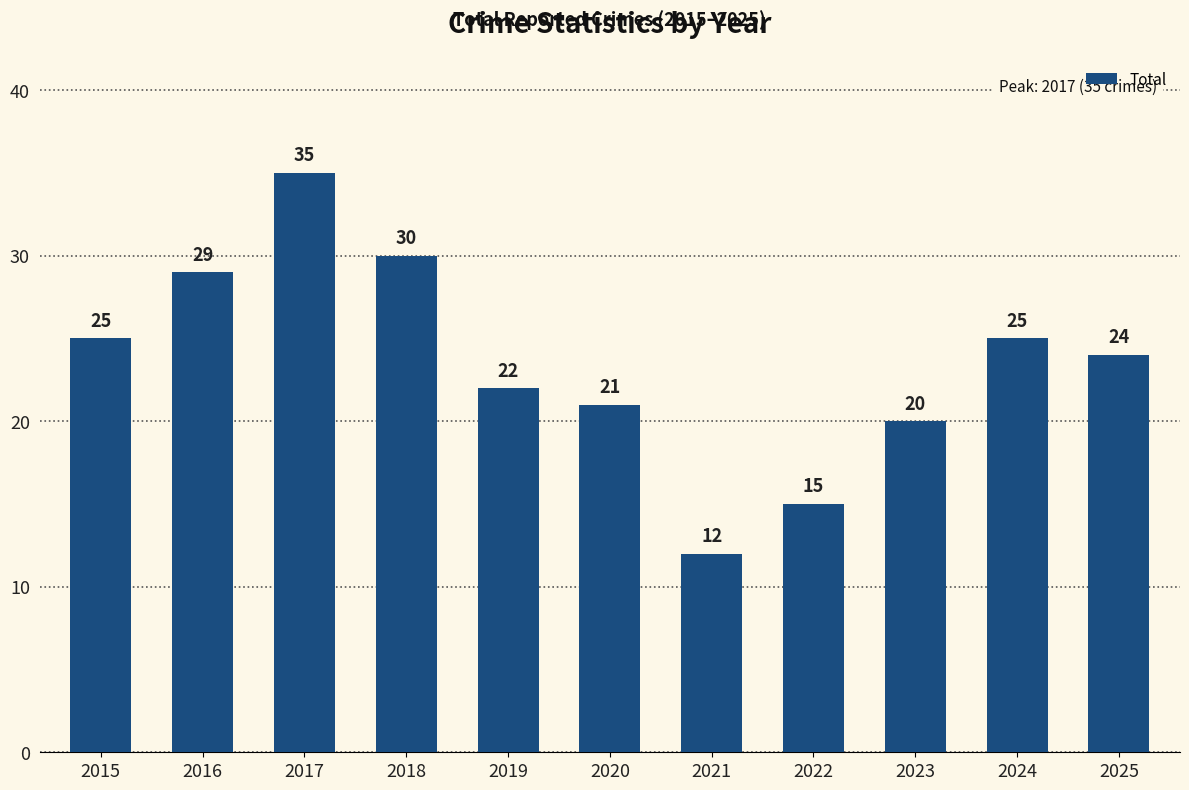

What is the difference between the maximum and minimum values?

23